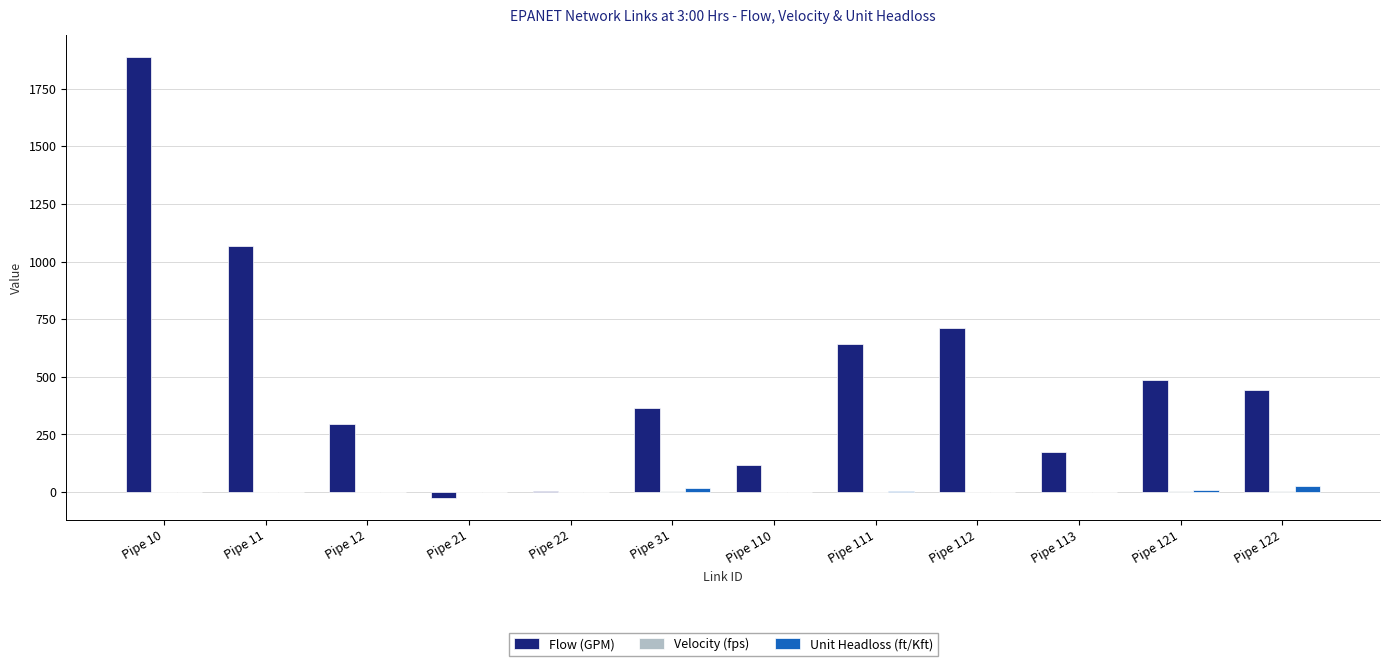

What is the sum of all Unit Headloss (ft/Kft) values?

65.8